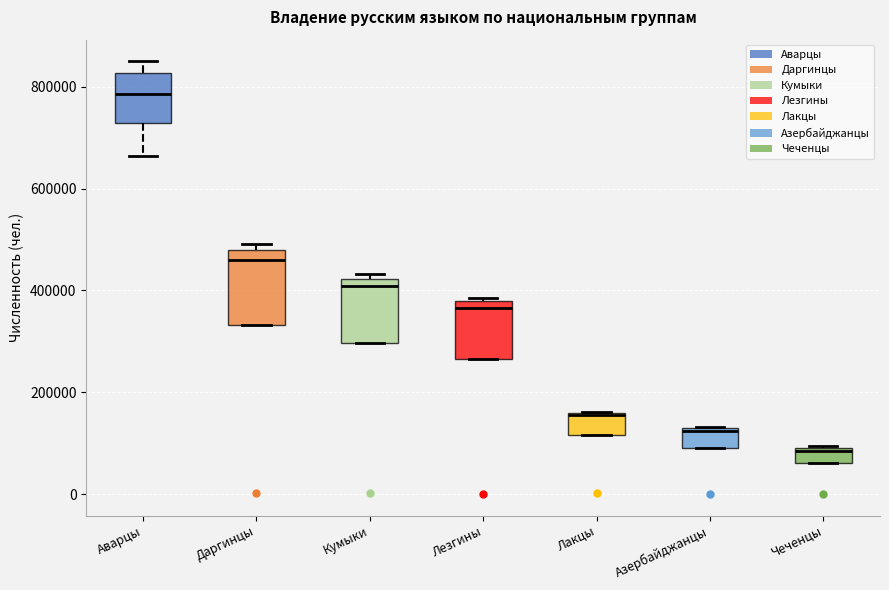

Comparing the boxes themselves (not the whiskers), which one is the tallest?

Даргинцы